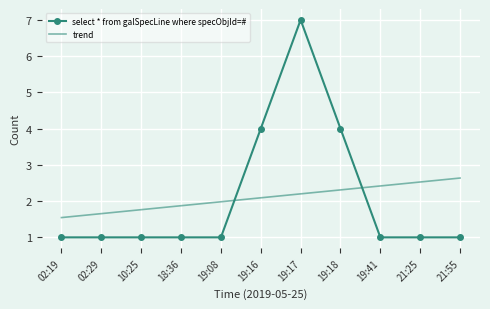

Reading right to left, list all the values displayed in this chart.

select * from galSpecLine where specObjId=#: 1.0	1.0	1.0	4.0	7.0	4.0	1.0	1.0	1.0	1.0	1.0
trend: 2.6	2.5	2.4	2.3	2.2	2.1	2.0	1.9	1.8	1.7	1.5